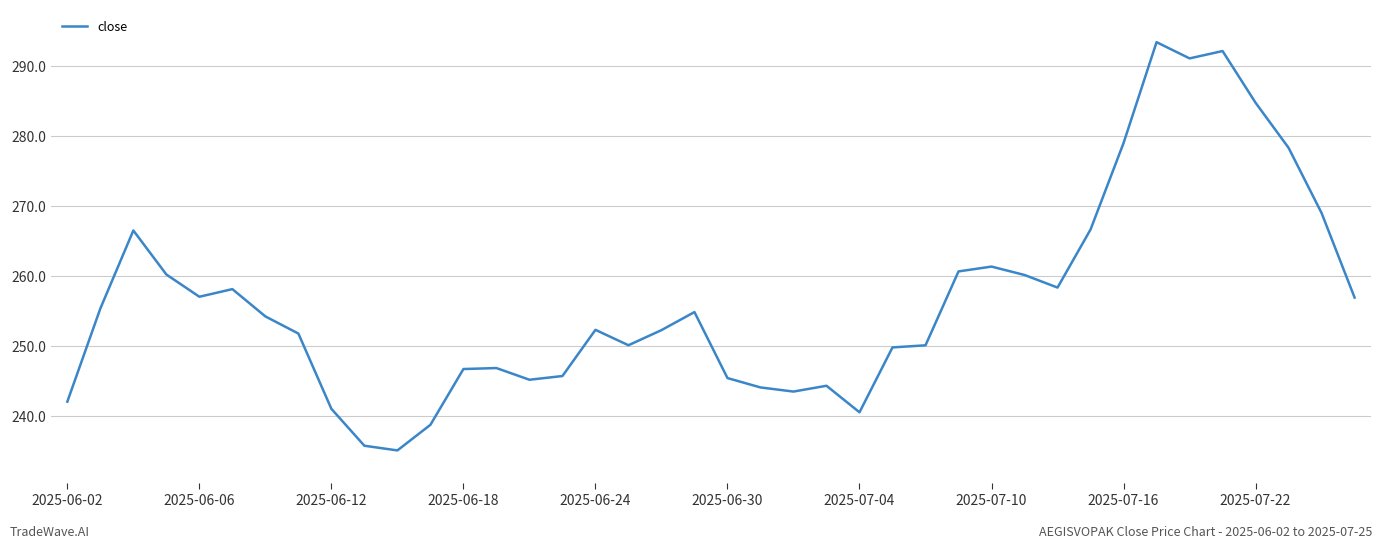

What is the average value?

256.4